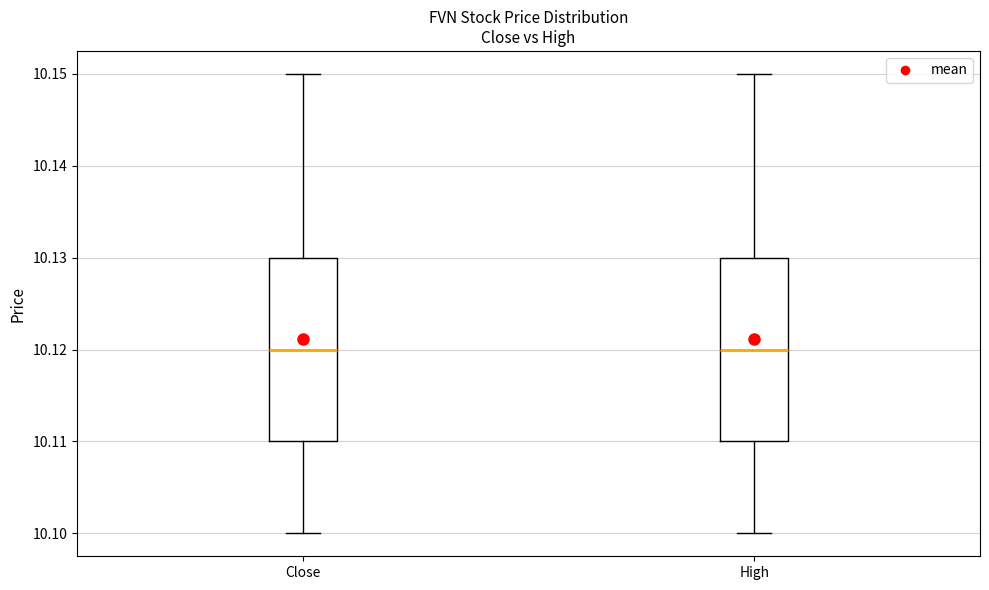

Where does the median line of the box for High sit on the y-axis? The values are not printed on the chart, so give them approximately, as read against the axis.

10.12